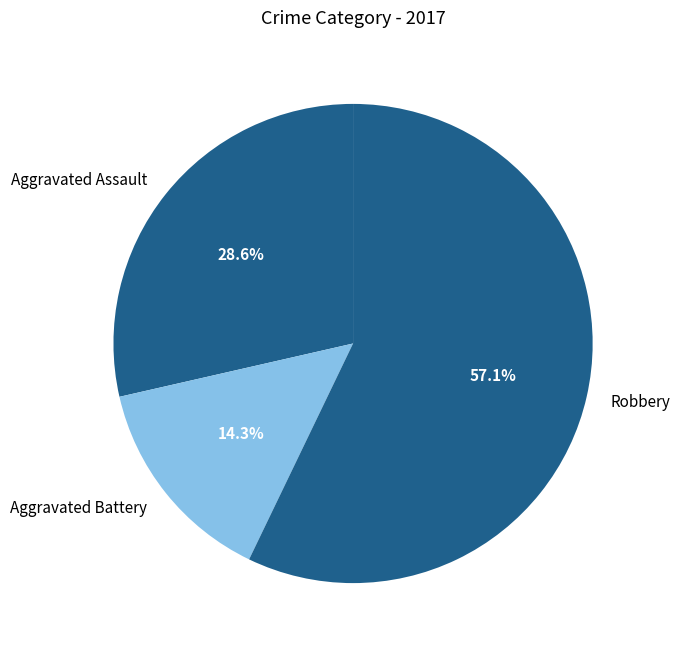

Which has a higher value, Aggravated Assault or Aggravated Battery?

Aggravated Assault